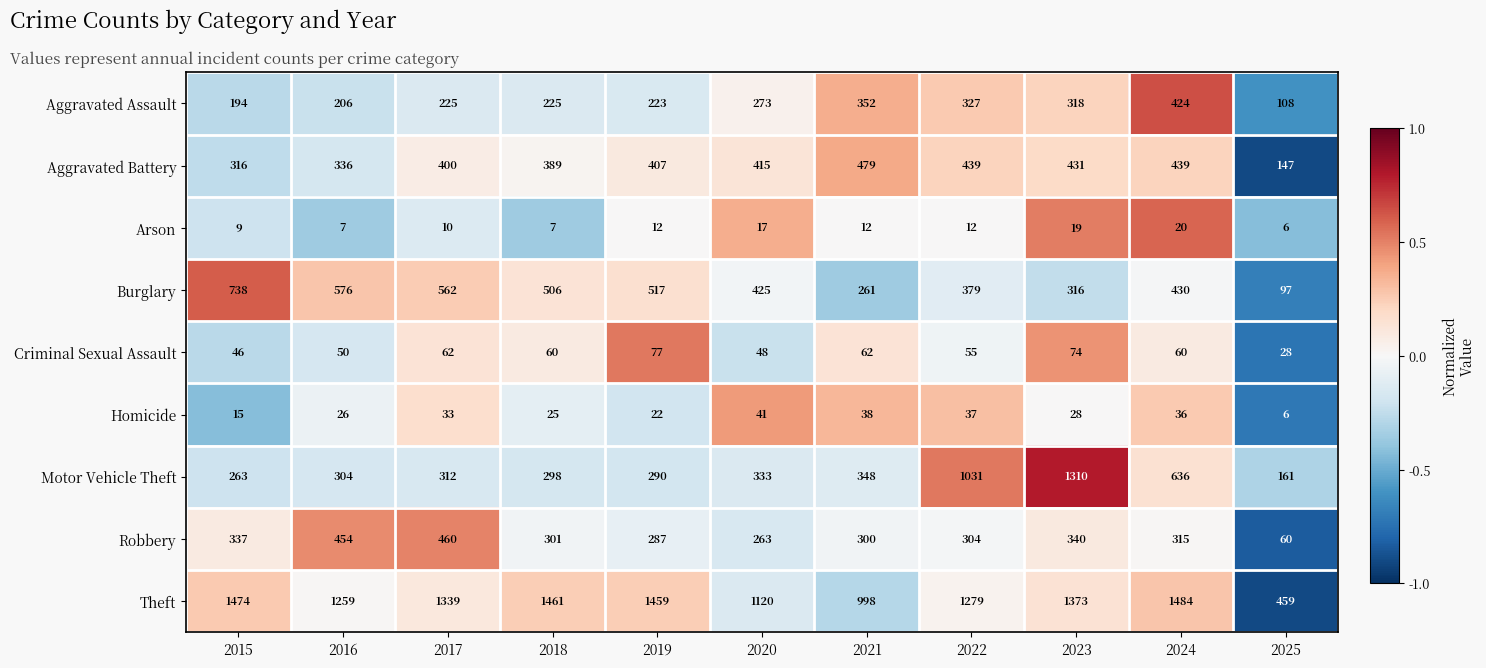

True or false: Theft has a value of 476 at 2018.

False